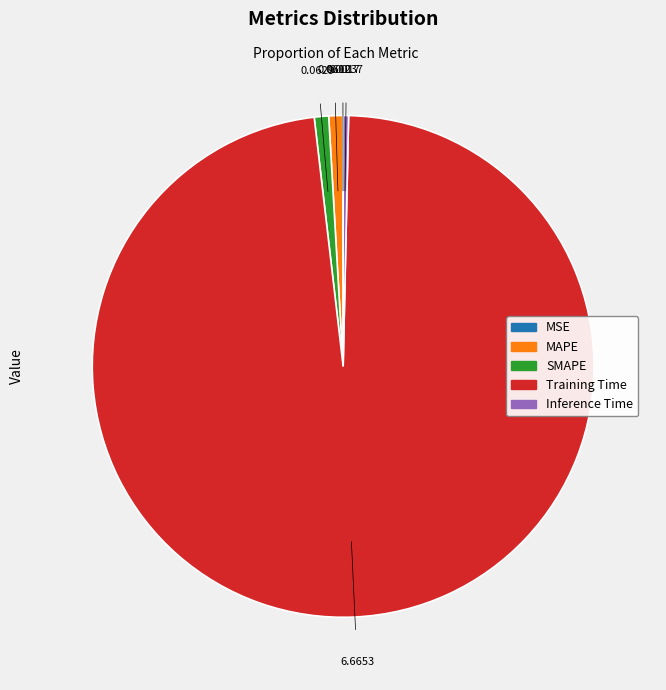

Do MAPE and Inference Time together represent more than half of the pie?

No